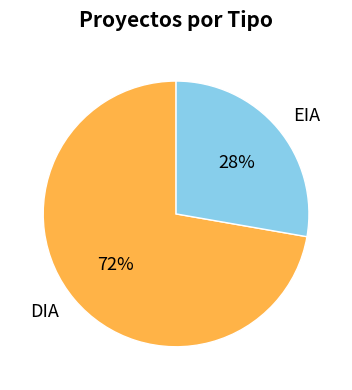

Between EIA and DIA, which is larger?

DIA